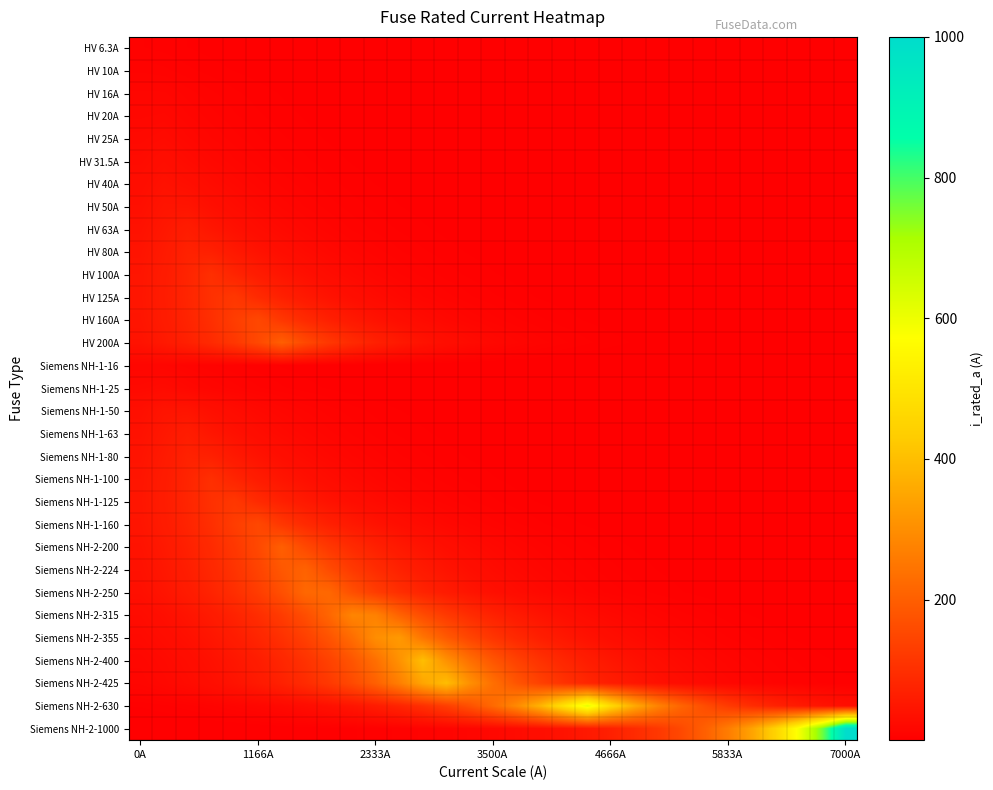

At how many categories does at least one series exceed 118?

27